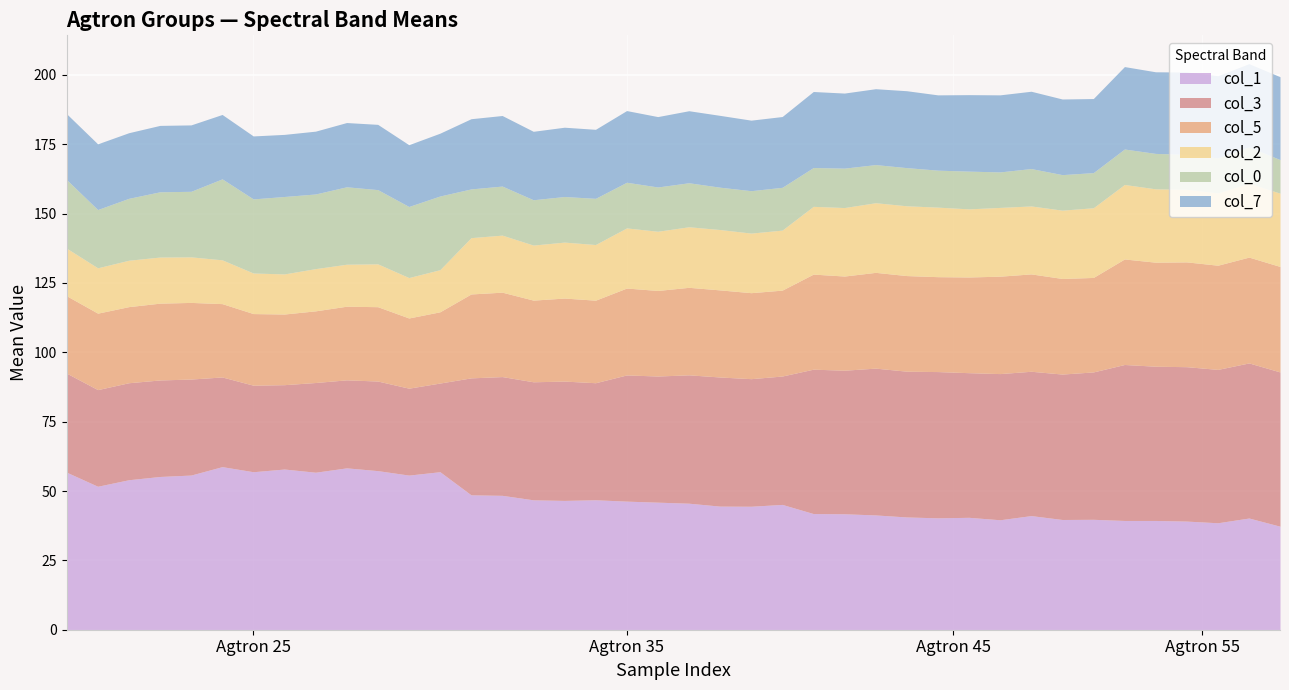

What is the lowest value of the col_1 series?

37.3